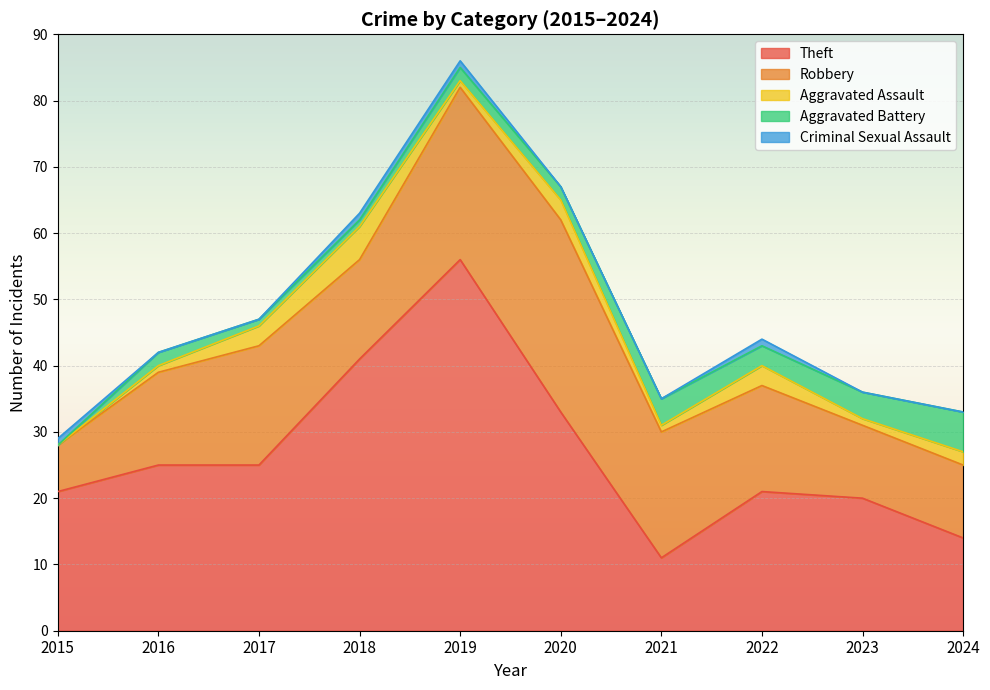

How many interior local peaks does the Theft series have?

2